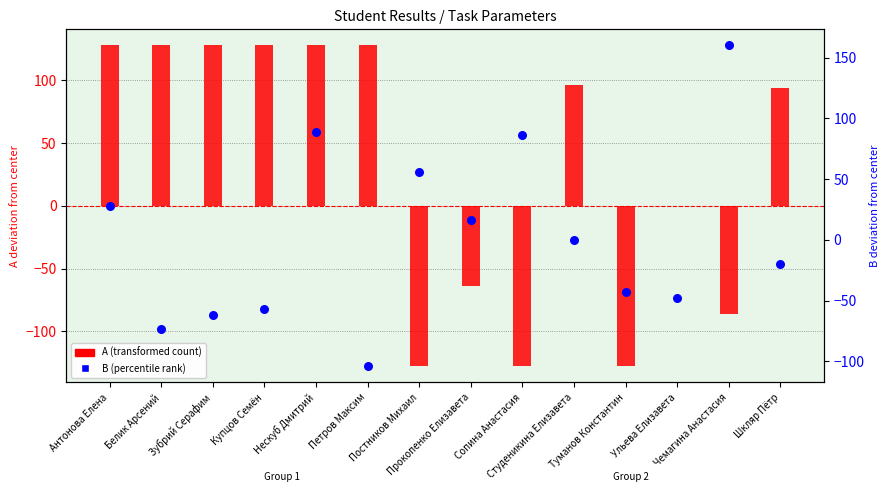

Which series contains the highest Y value?

B (percentile rank)